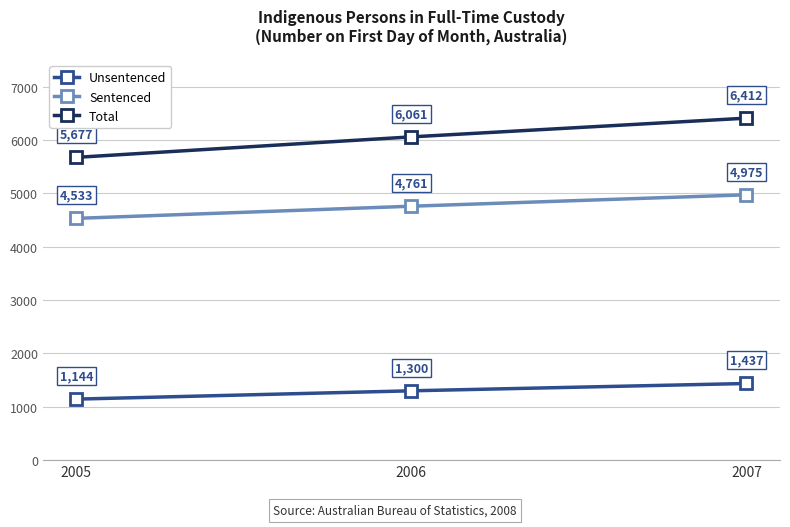

At how many categories does at least one series exceed 3426?

3